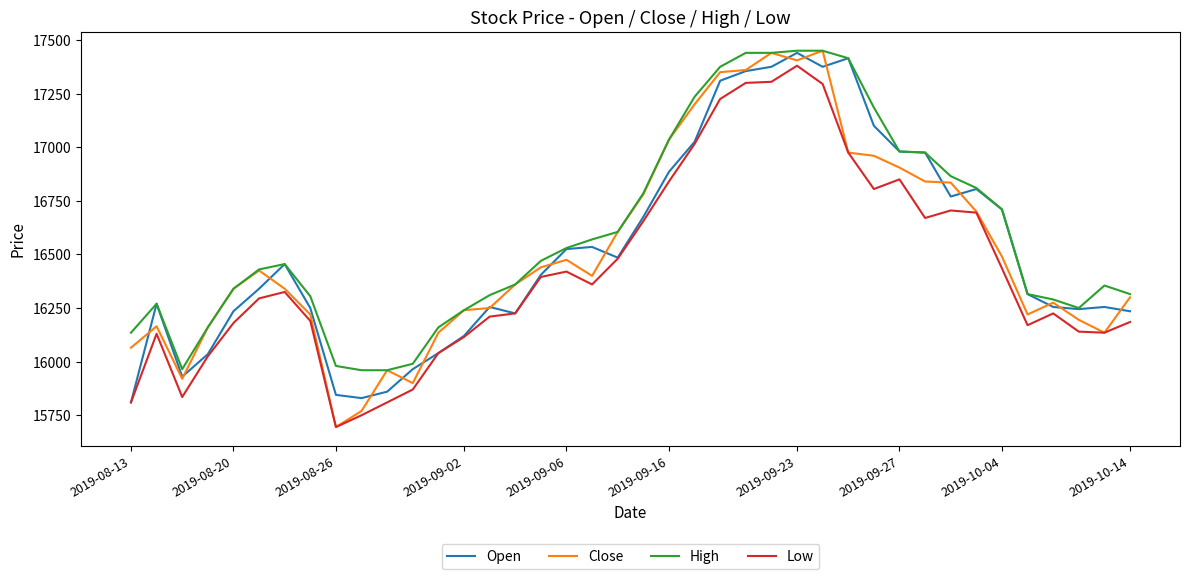

Does the chart display data point markers on the line(s)?

No